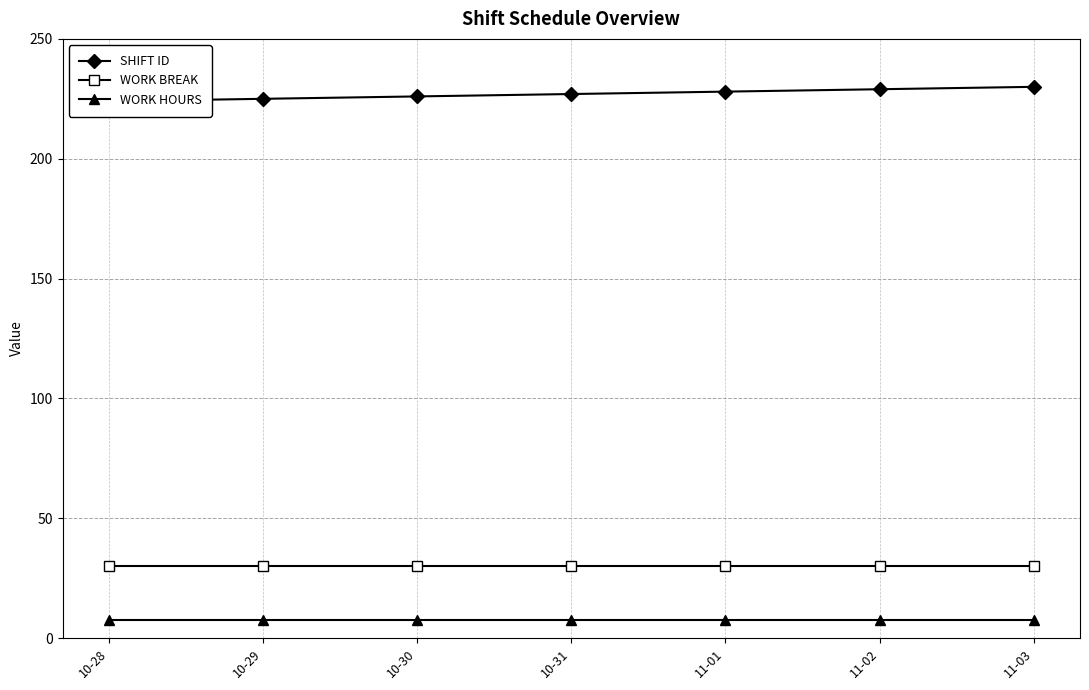

Reading left to right, what are all the values shown in this chart?

SHIFT ID: 10-28=224.0	10-29=225.0	10-30=226.0	10-31=227.0	11-01=228.0	11-02=229.0	11-03=230.0
WORK BREAK: 10-28=30.0	10-29=30.0	10-30=30.0	10-31=30.0	11-01=30.0	11-02=30.0	11-03=30.0
WORK HOURS: 10-28=7.5	10-29=7.5	10-30=7.5	10-31=7.5	11-01=7.5	11-02=7.5	11-03=7.5